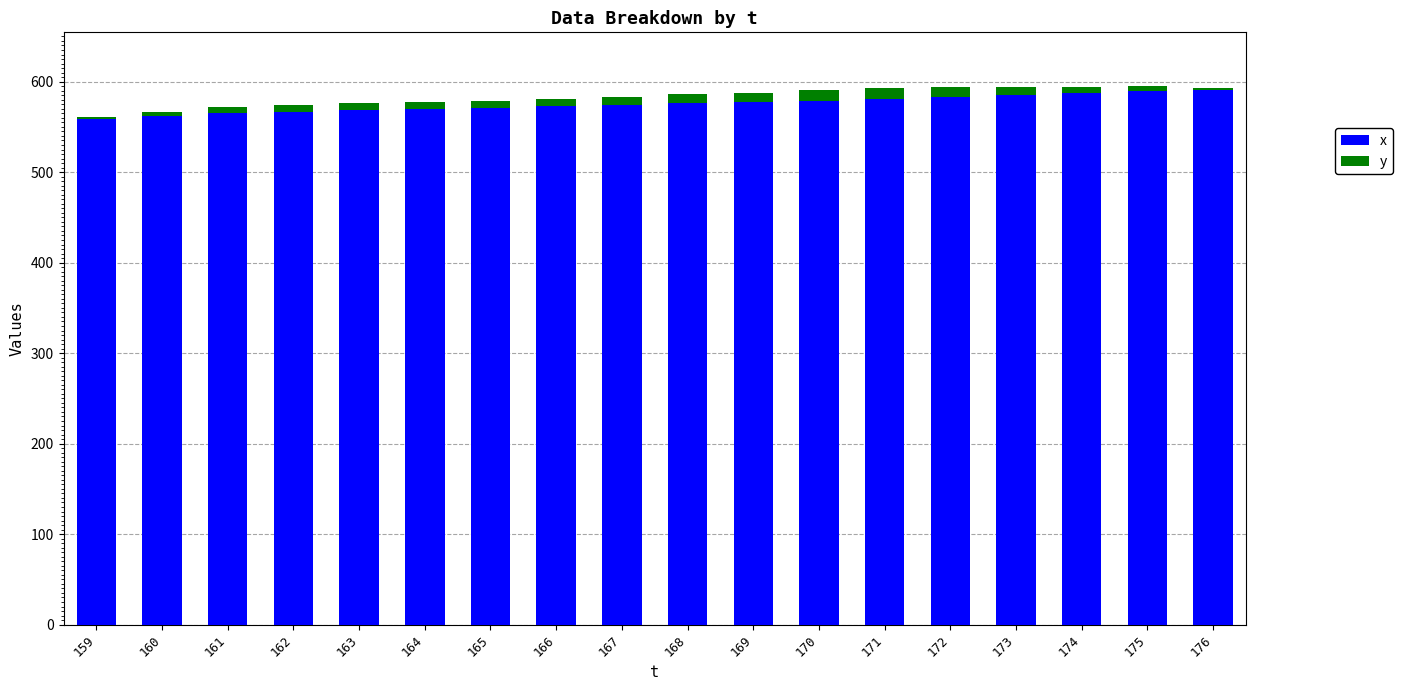

What is the sum of all x values?

10359